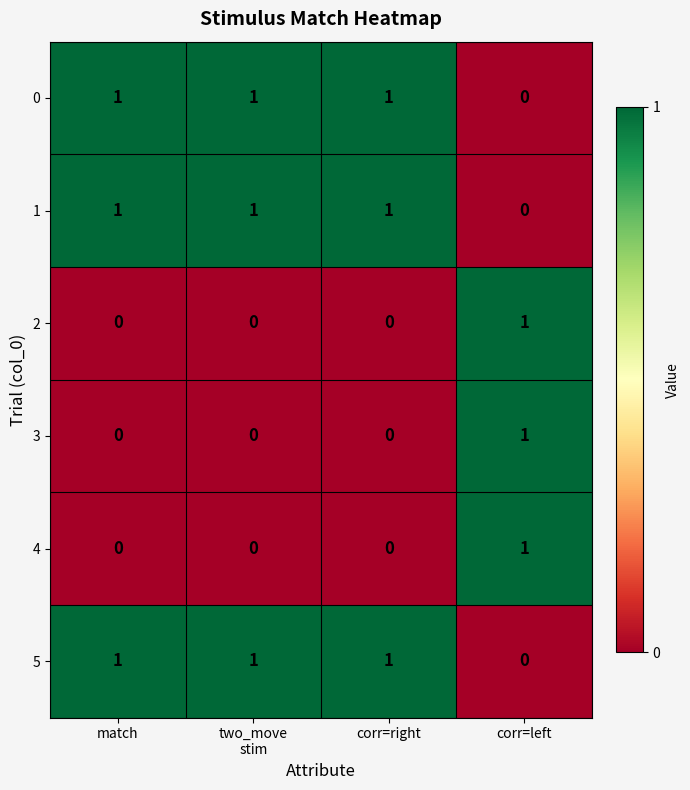

The 5 series shows 1 at match. True or false?

True